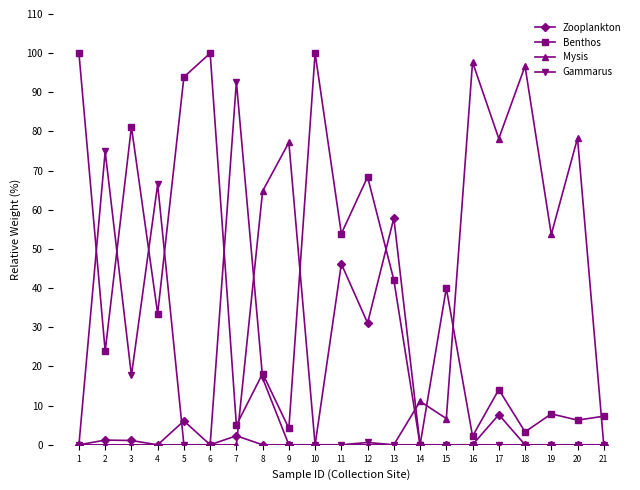

What is the maximum value for Benthos?

100.0